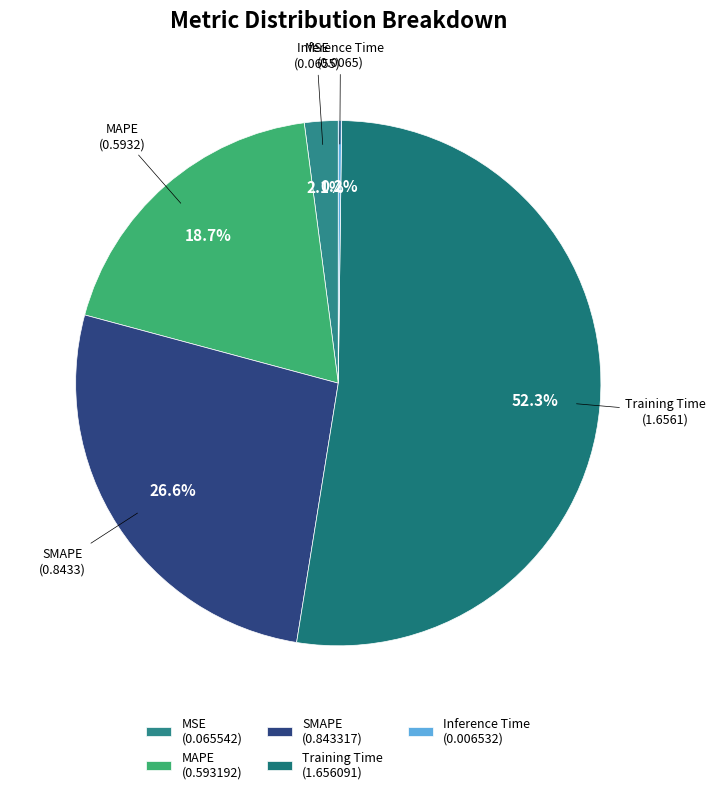

What is the total percentage of Inference Time and SMAPE?

26.9%